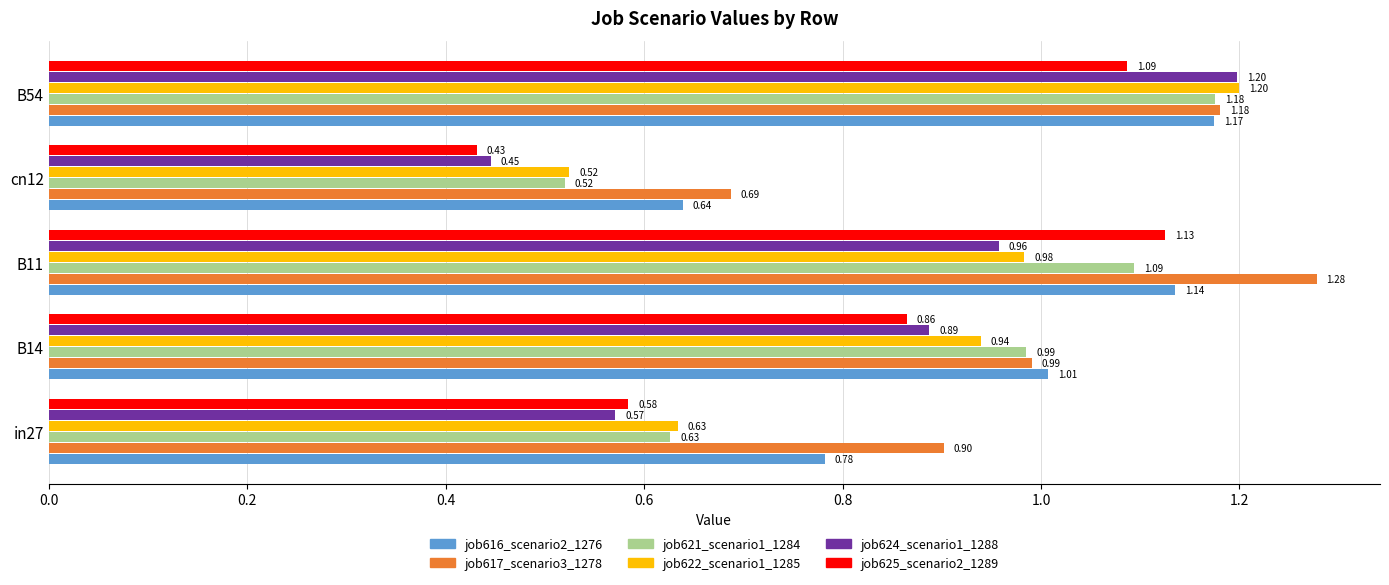

How many distinct data groups are displayed?

6